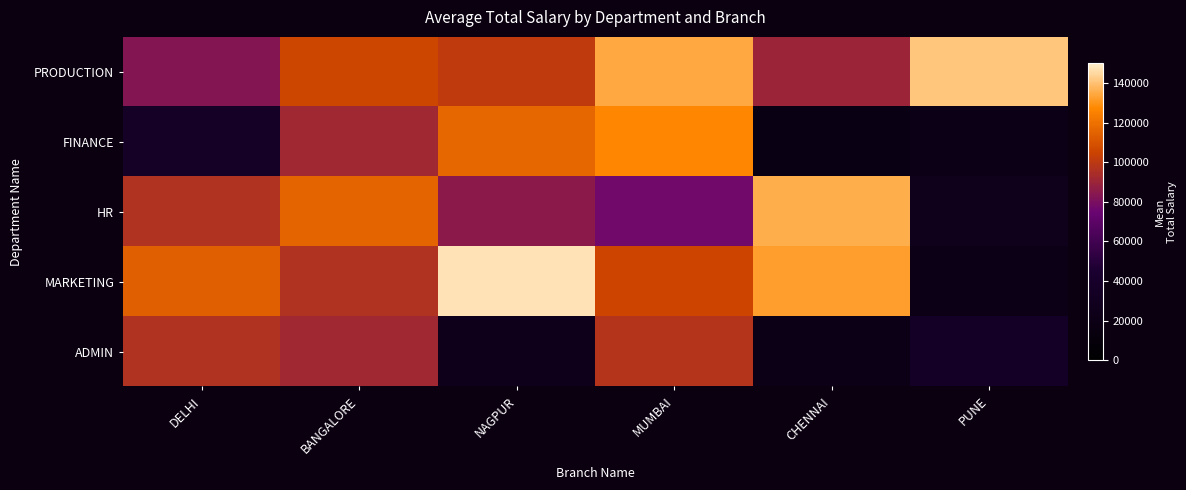

What is the difference between the highest and lowest values at PUNE?

117958.4